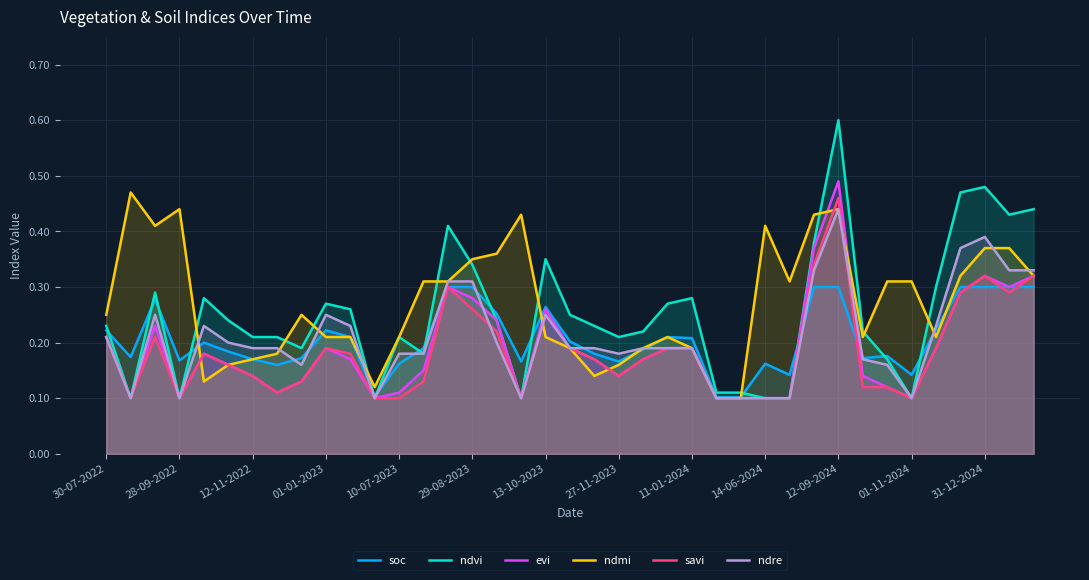

What is the maximum value shown in the chart?

0.6